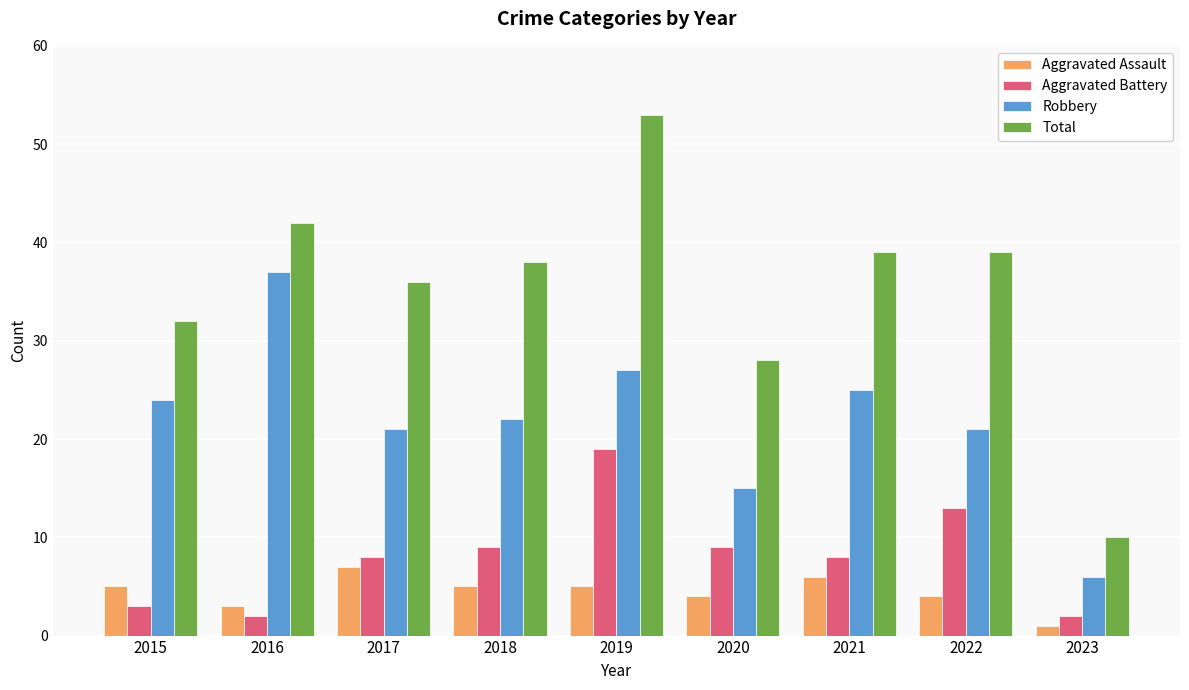

List the series in order of their peak value, highest first.

Total, Robbery, Aggravated Battery, Aggravated Assault